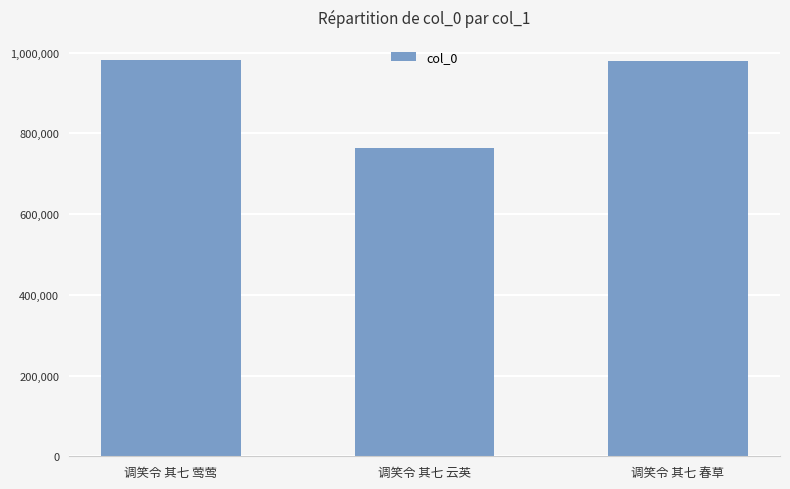

At which label is the value closest to 873443?

调笑令 其七 春草